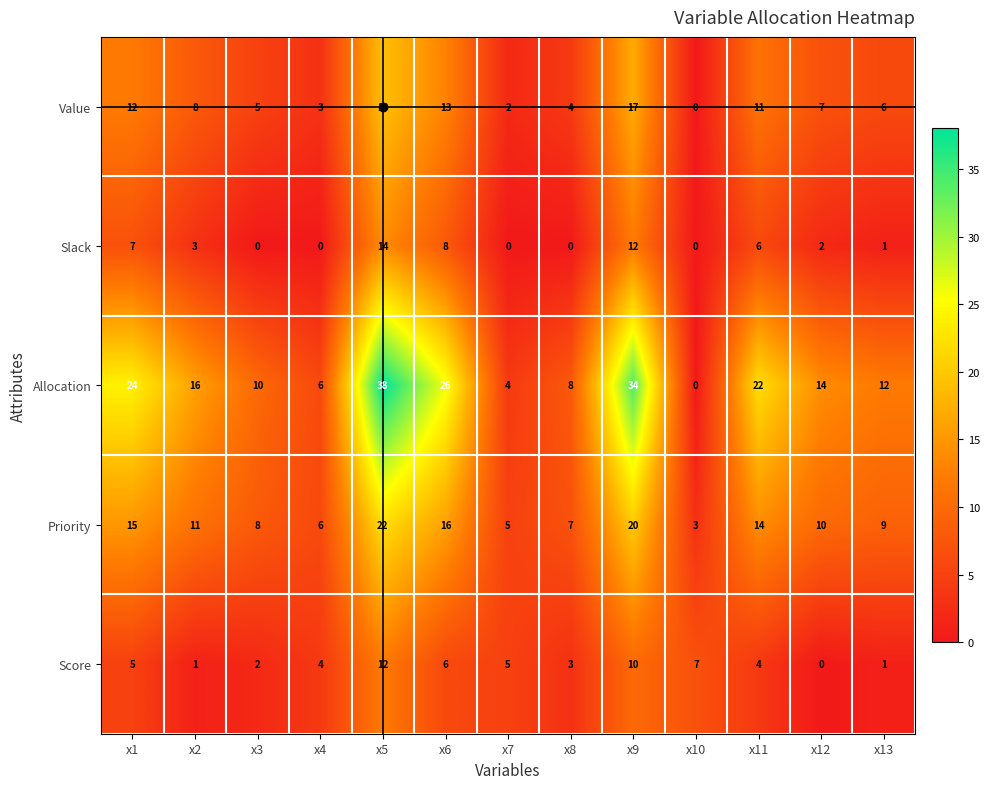

What is the total value across all series at x11?

57